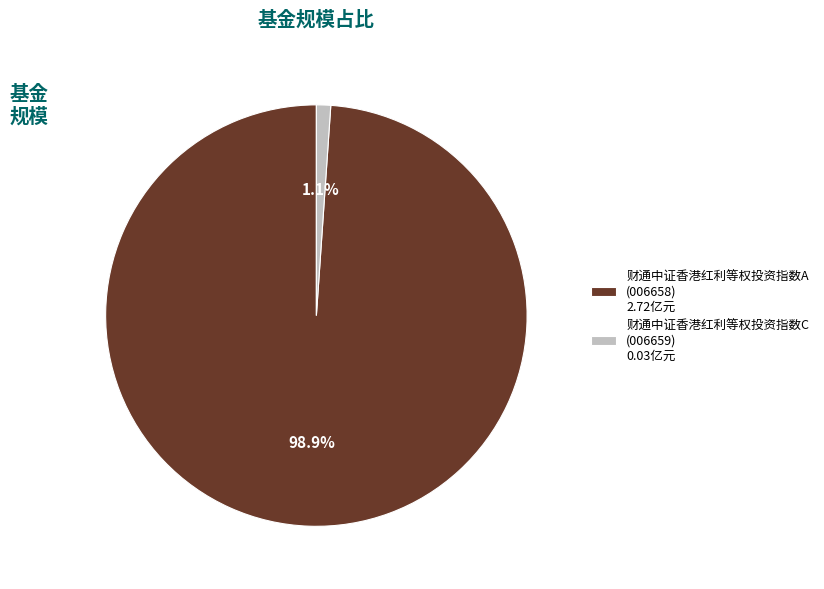

Count the number of slices in the pie.

2